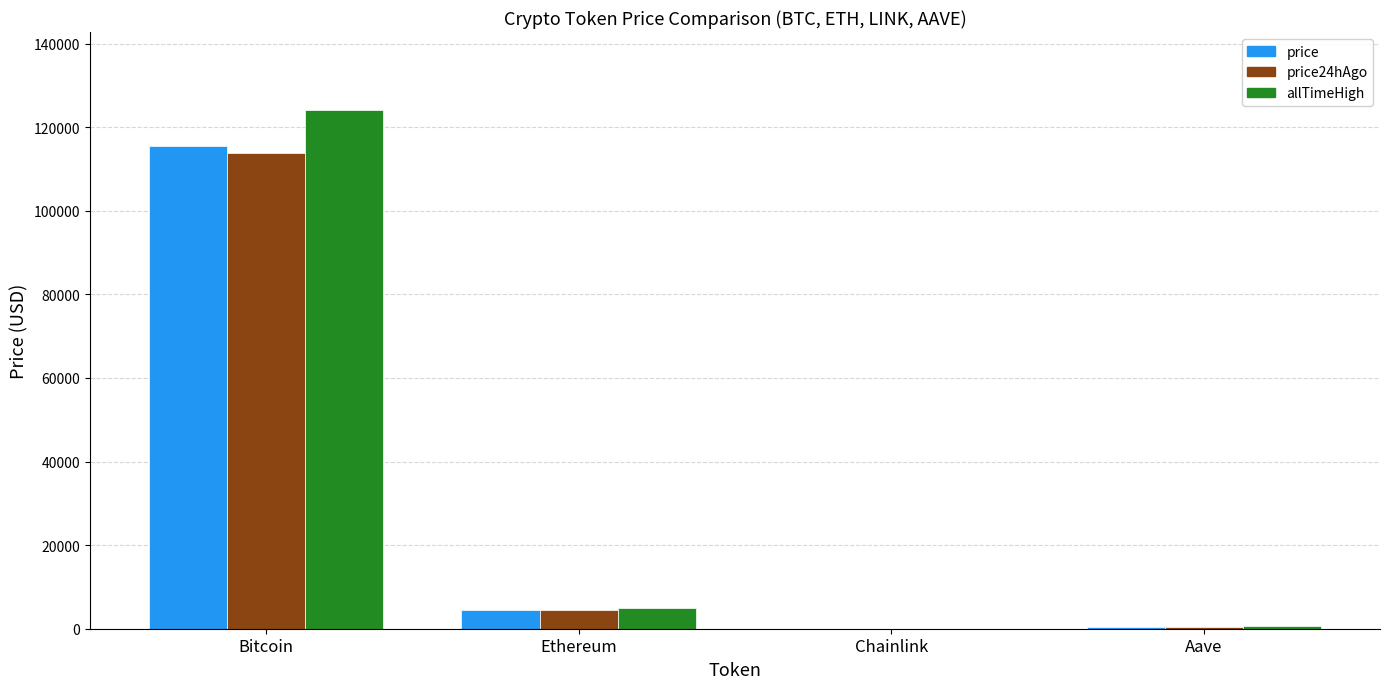

Are the bars horizontal?

No